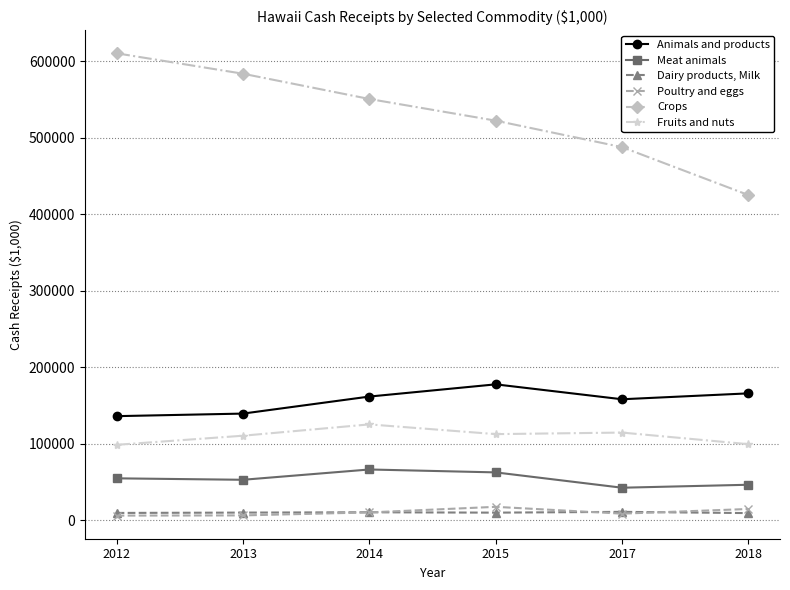

How many lines are shown in the chart?

6